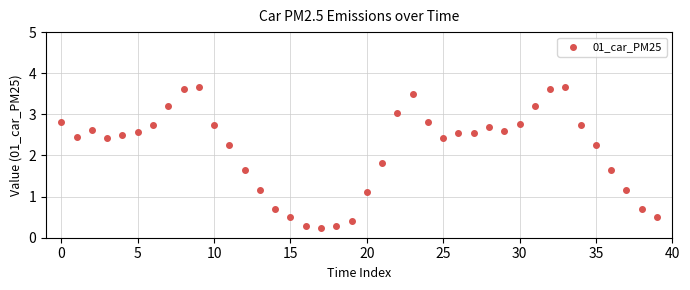

What Y value in the scatter plot is closest to 1?

1.1